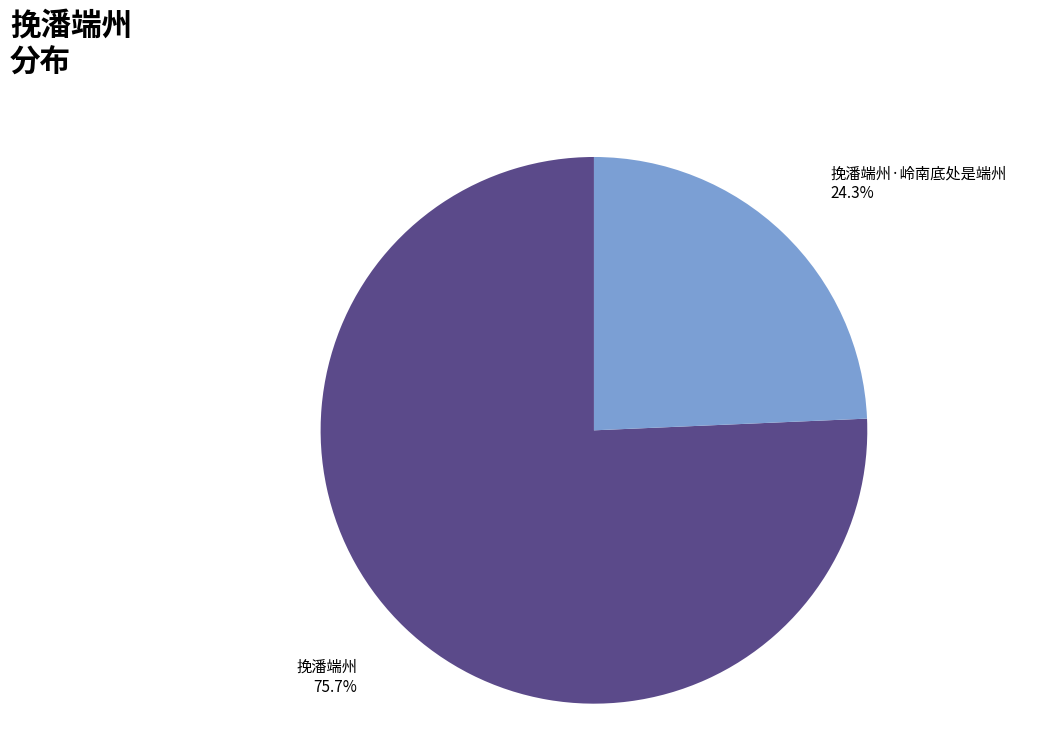

Count the number of slices in the pie.

2